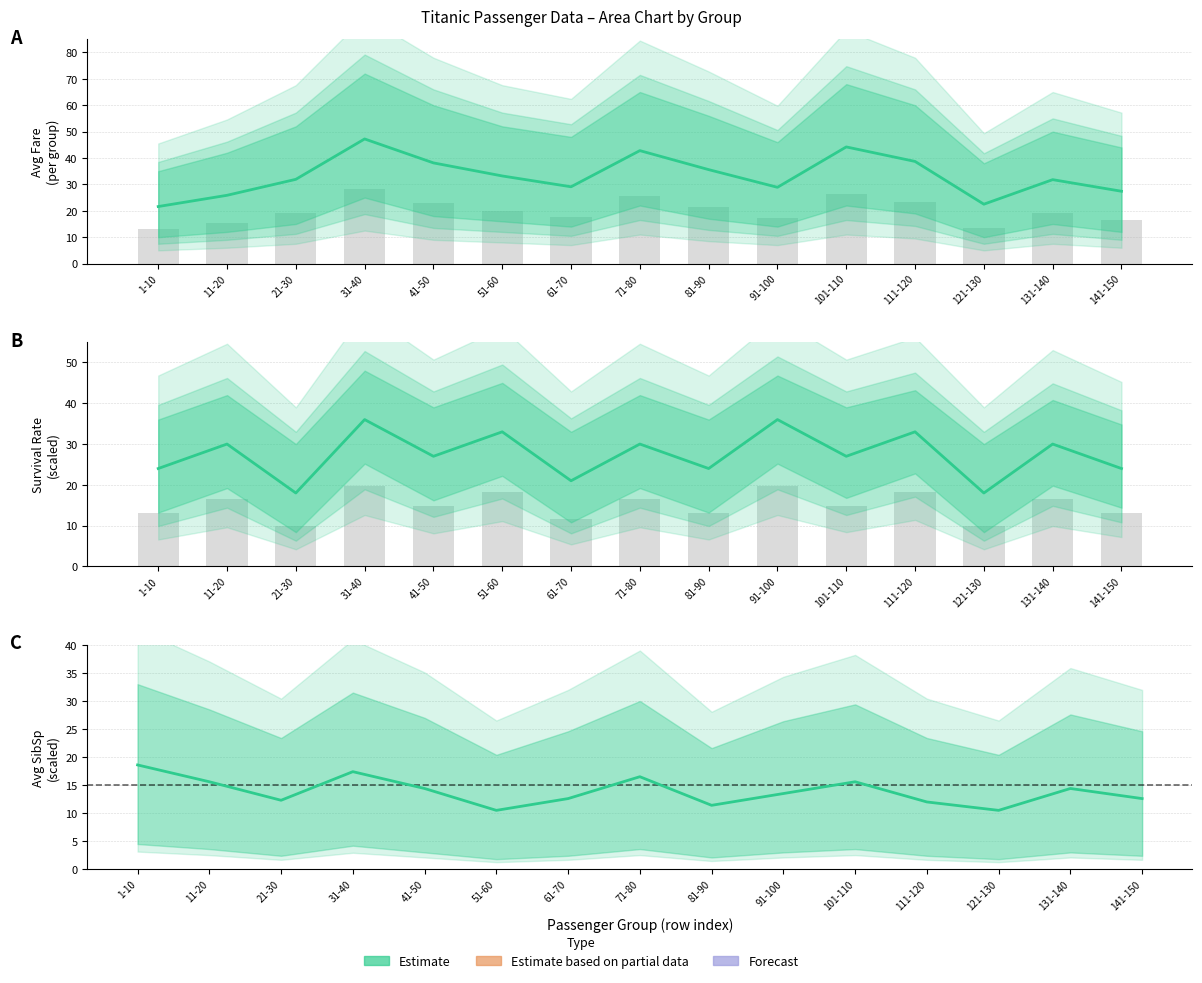

Where is Survived Rate nearest to the value 14?

1-10